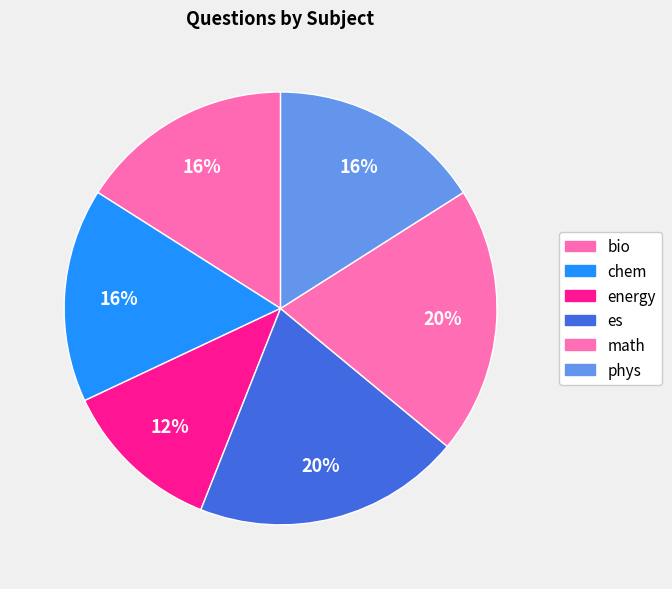

To the nearest percent, what portion does chem represent?

16%